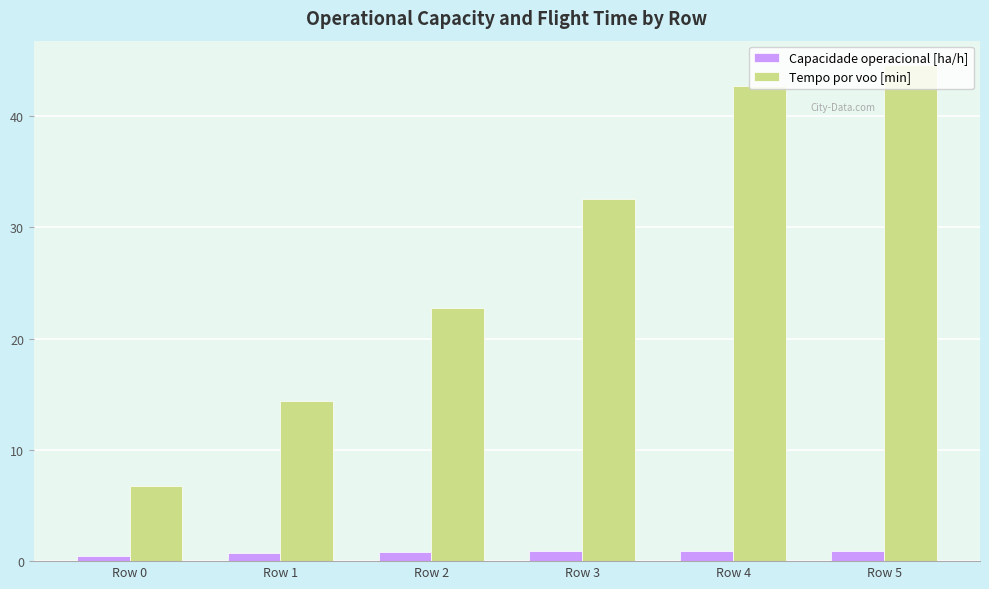

How many groups of bars are there?

6